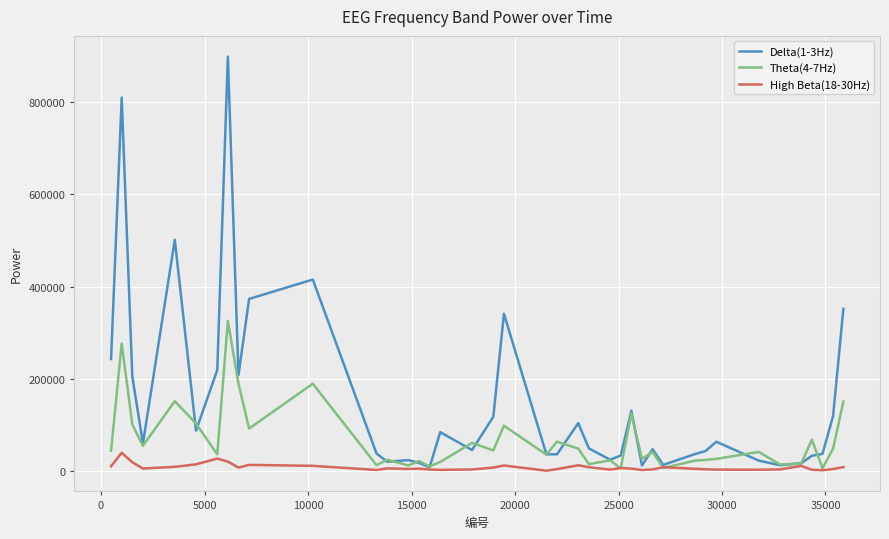

Which series has the largest total across all categories?

Delta(1-3Hz)